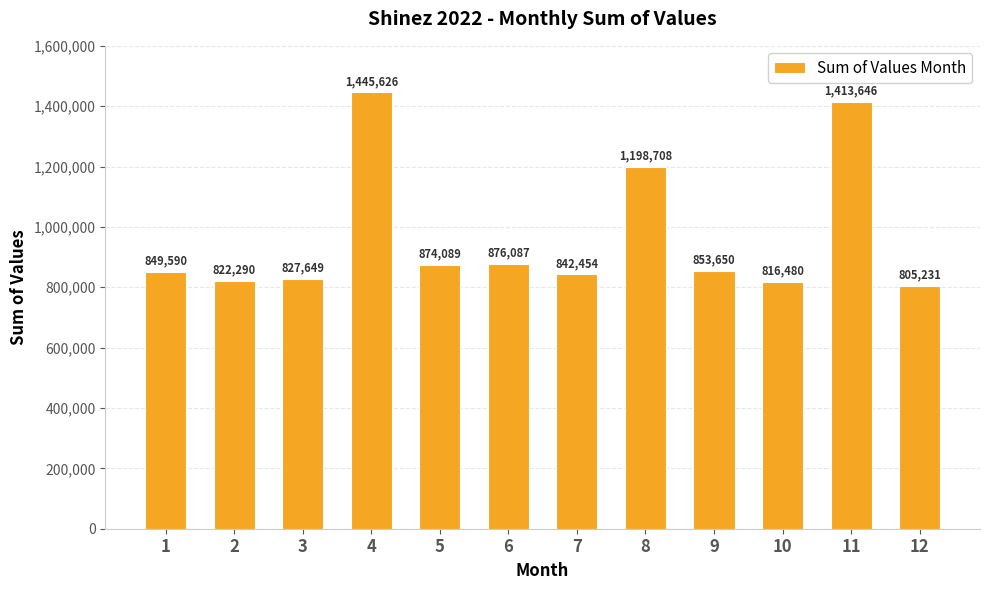

Which has a higher value, 10 or 4?

4